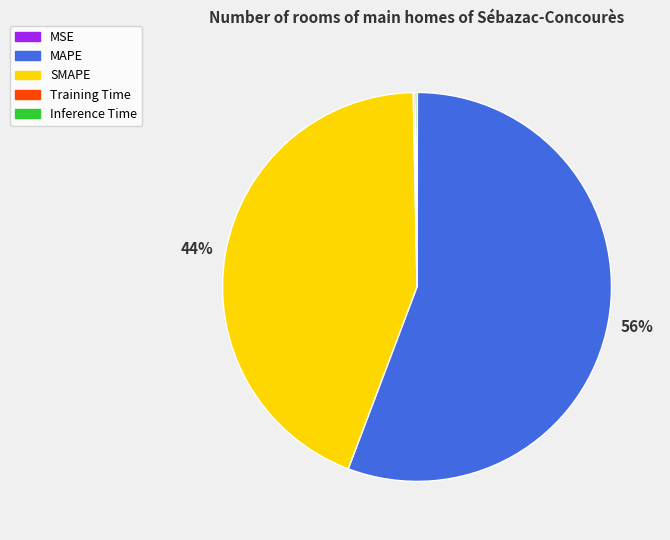

Which category has the biggest portion of the pie?

MAPE